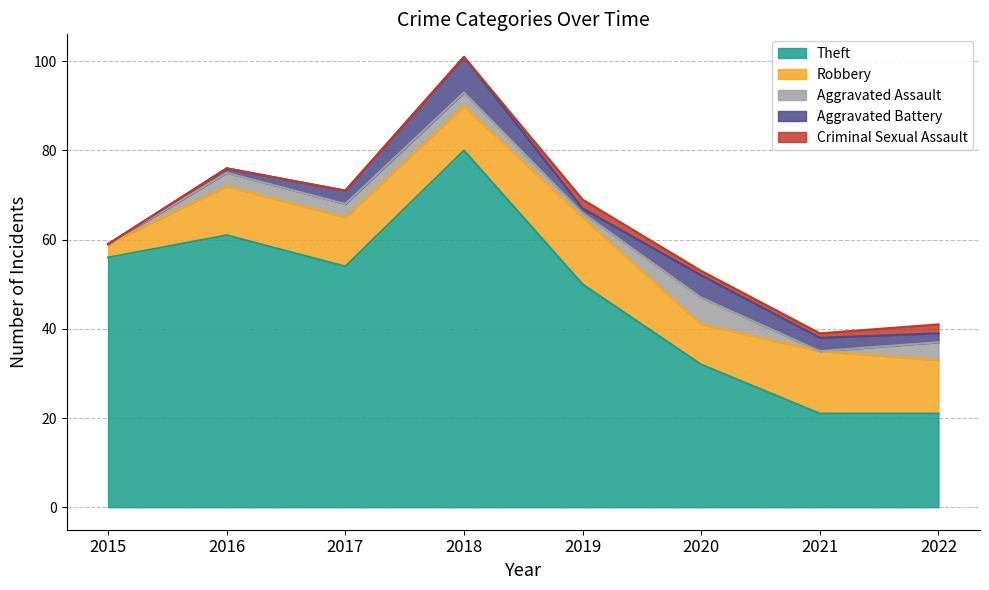

How many distinct data groups are displayed?

5